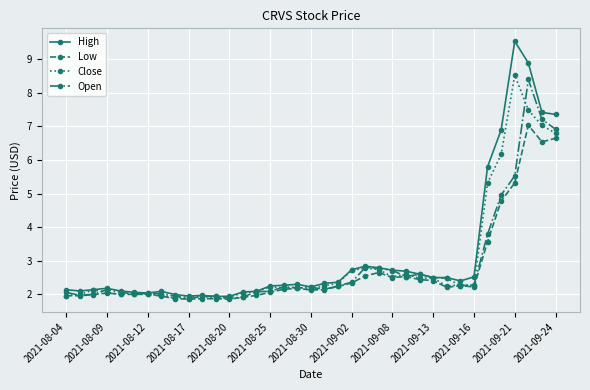

At how many categories does at least one series exceed 7?

4